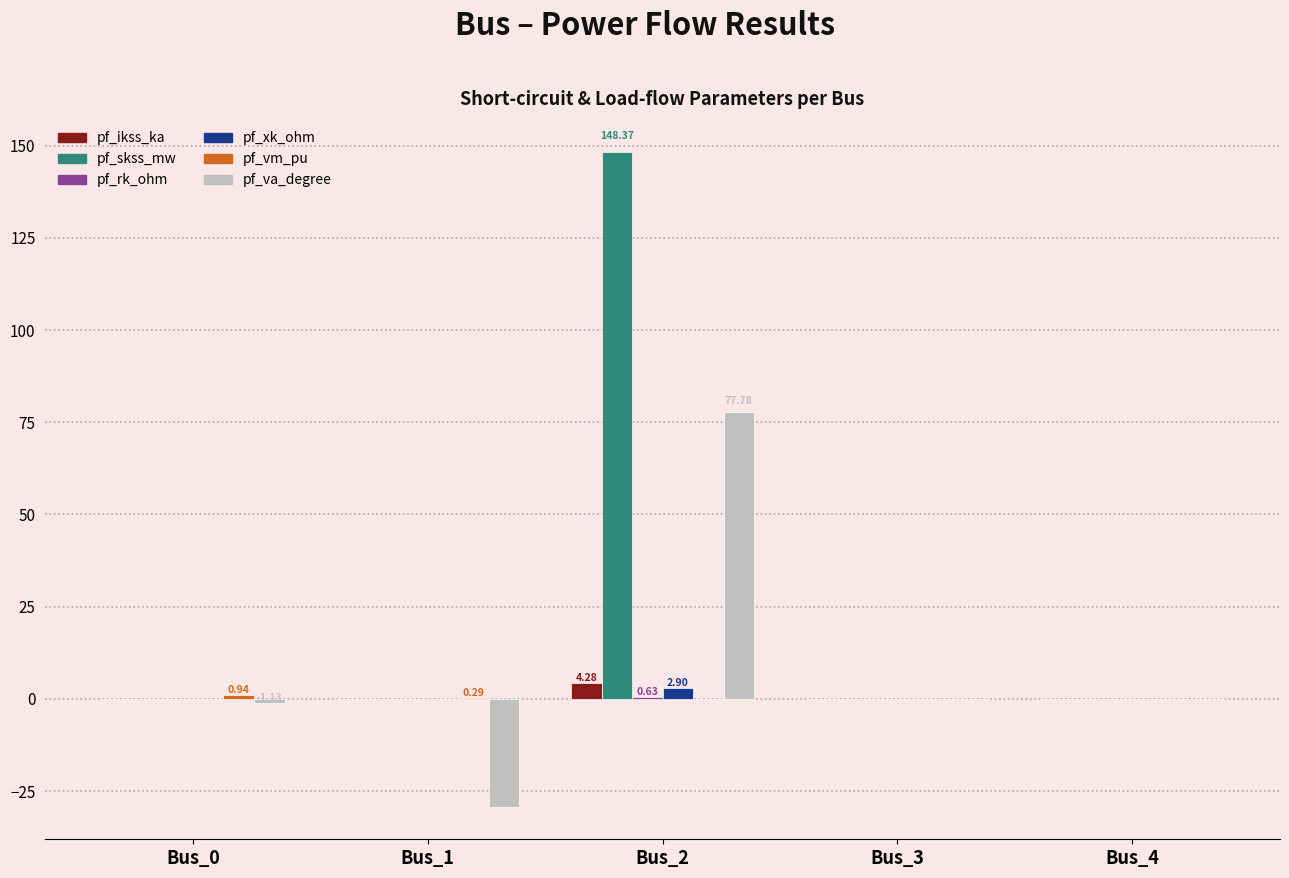

What is the sum of all pf_skss_mw values?

148.4